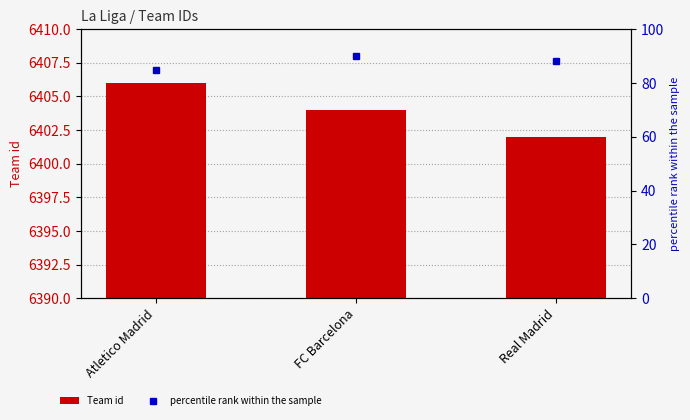

What is the greatest value displayed?

6406